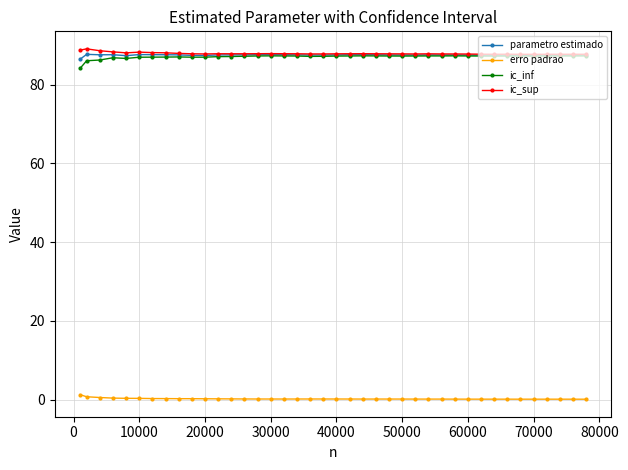

At how many categories does at least one series exceed 36?

40